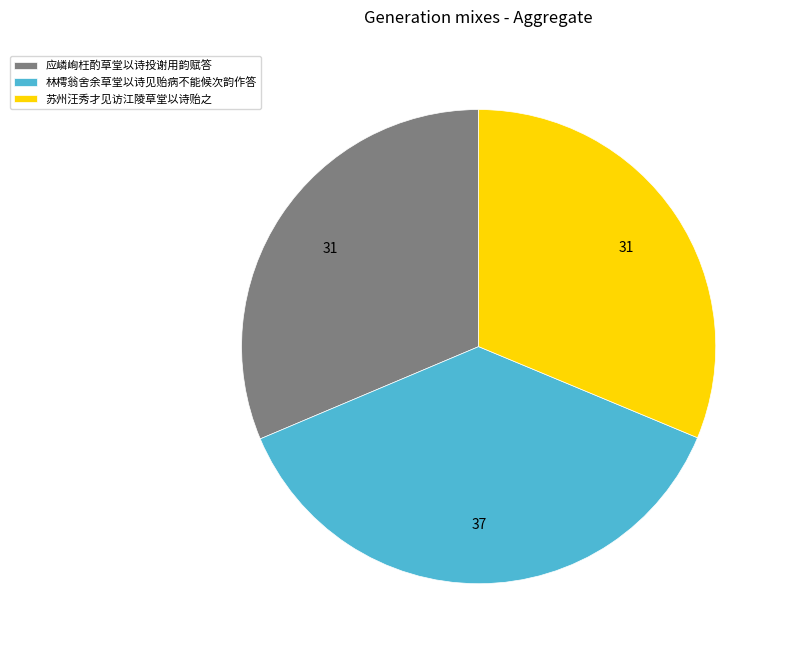

How many slices are in this pie chart?

3